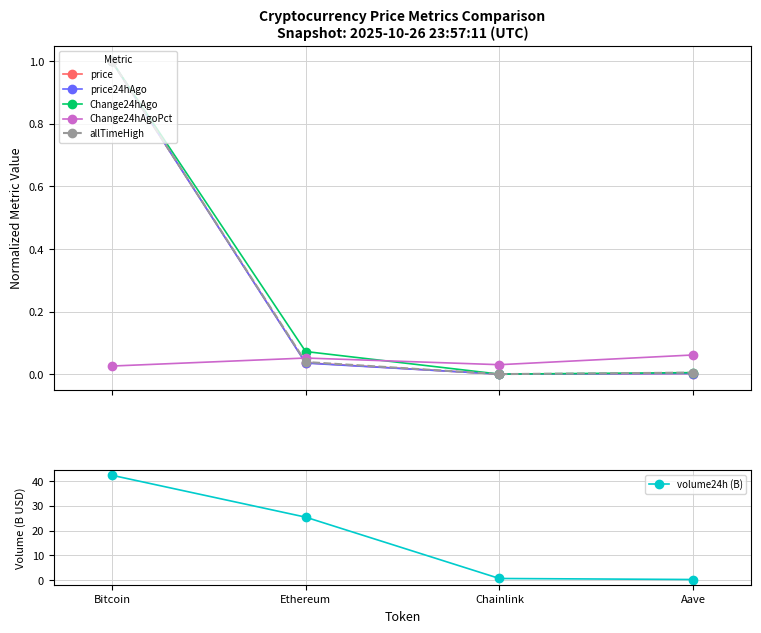

Reading right to left, extract all data points from this chart.

price: Aave=0.0	Chainlink=0.0	Ethereum=0.0	Bitcoin=1.0
price24hAgo: Aave=0.0	Chainlink=0.0	Ethereum=0.0	Bitcoin=1.0
Change24hAgo: Aave=0.0	Chainlink=0.0	Ethereum=0.1	Bitcoin=1.0
Change24hAgoPct: Aave=0.1	Chainlink=0.0	Ethereum=0.1	Bitcoin=0.0
allTimeHigh: Aave=0.0	Chainlink=0.0	Ethereum=0.0	Bitcoin=1.0
volume24h (B): Aave=0.3	Chainlink=0.7	Ethereum=25.5	Bitcoin=42.4